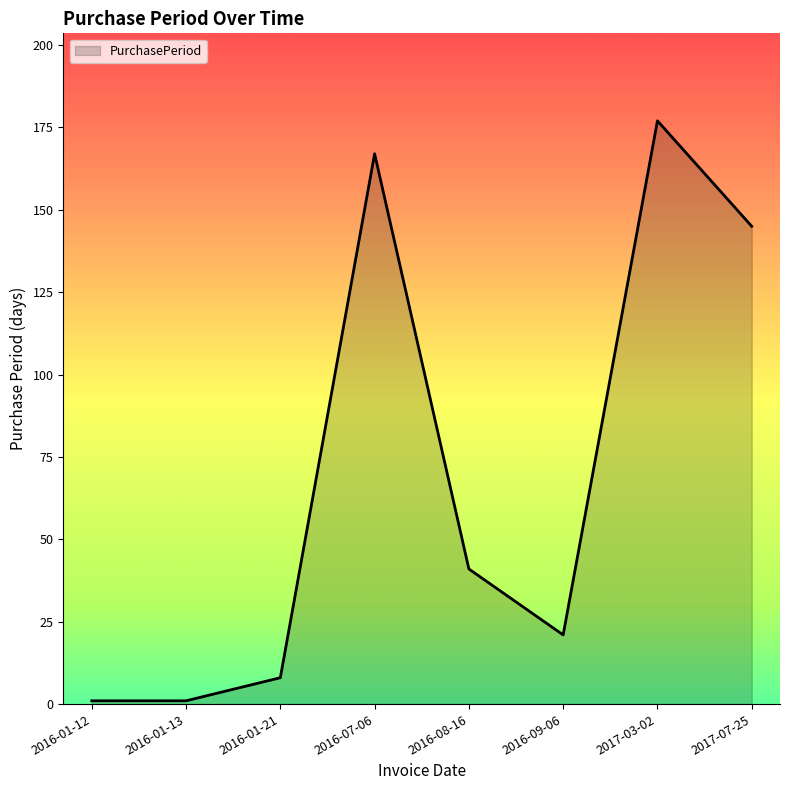

Reading left to right, transcribe all the data shown in this chart.

2016-01-12=1	2016-01-13=1	2016-01-21=8	2016-07-06=167	2016-08-16=41	2016-09-06=21	2017-03-02=177	2017-07-25=145